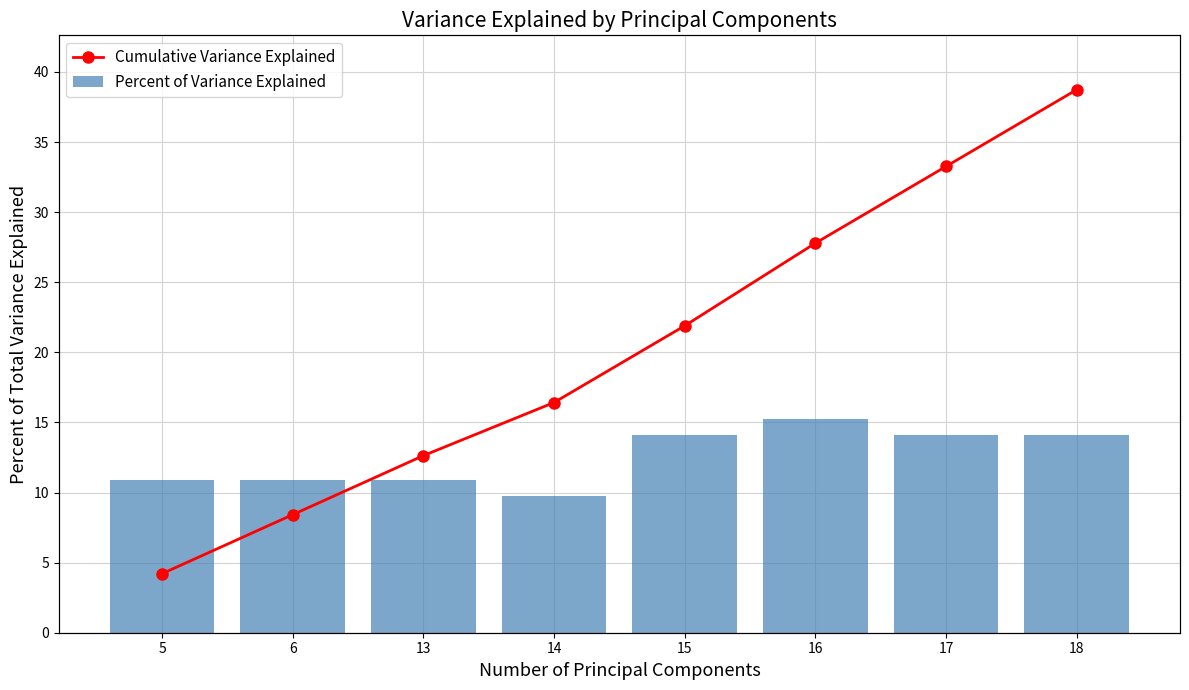

What are all the series names shown in the legend?

Percent of Variance Explained, Cumulative Variance Explained